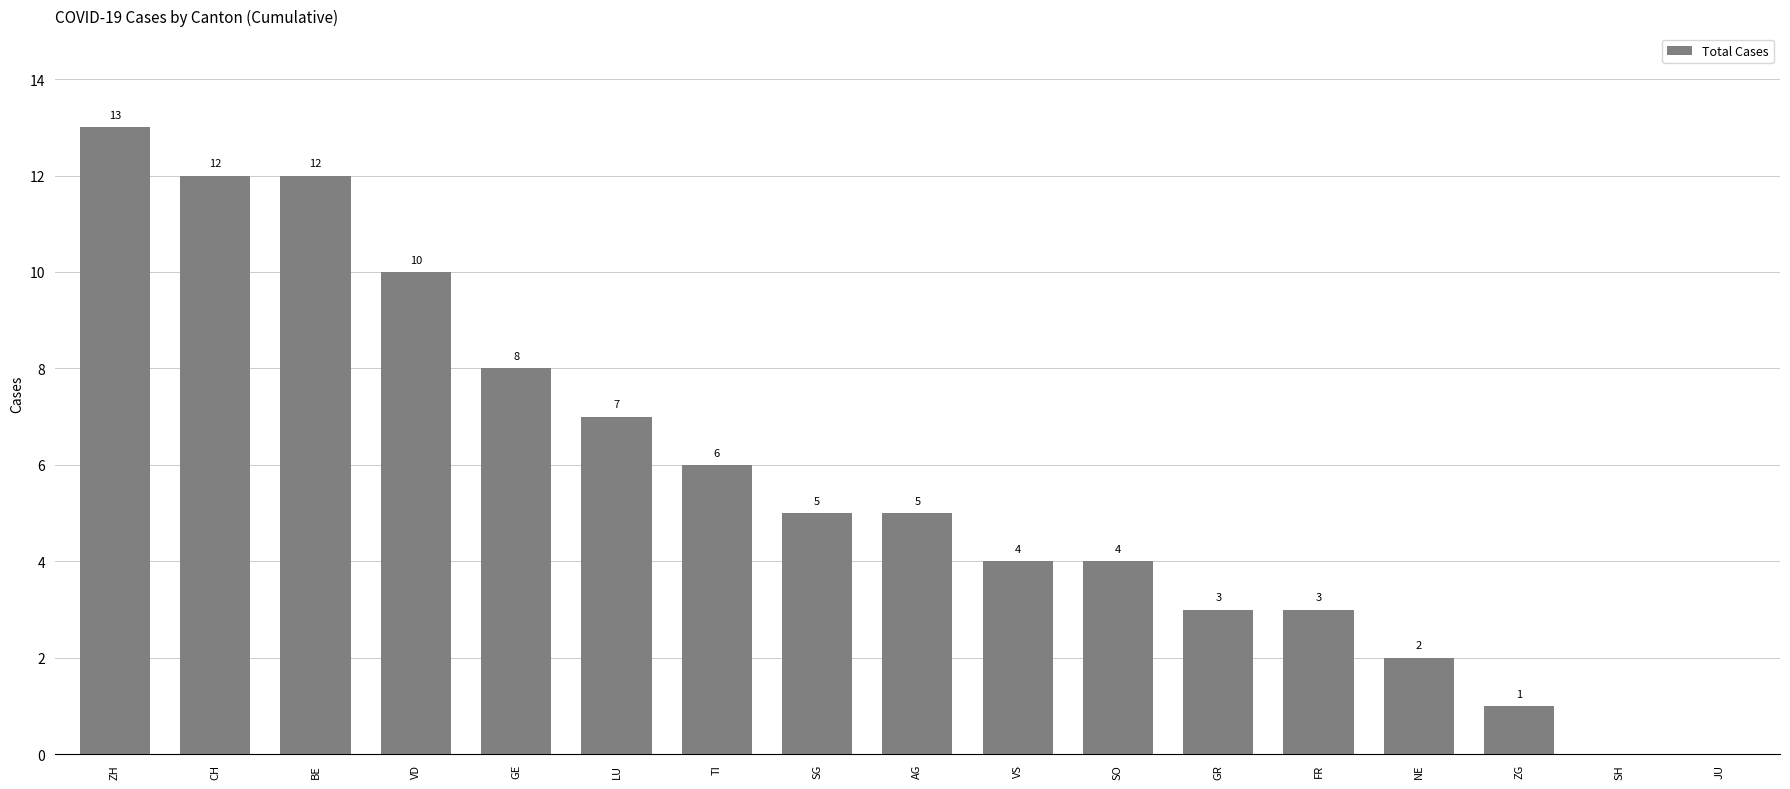

What is the sum of the values at LU and CH?

19